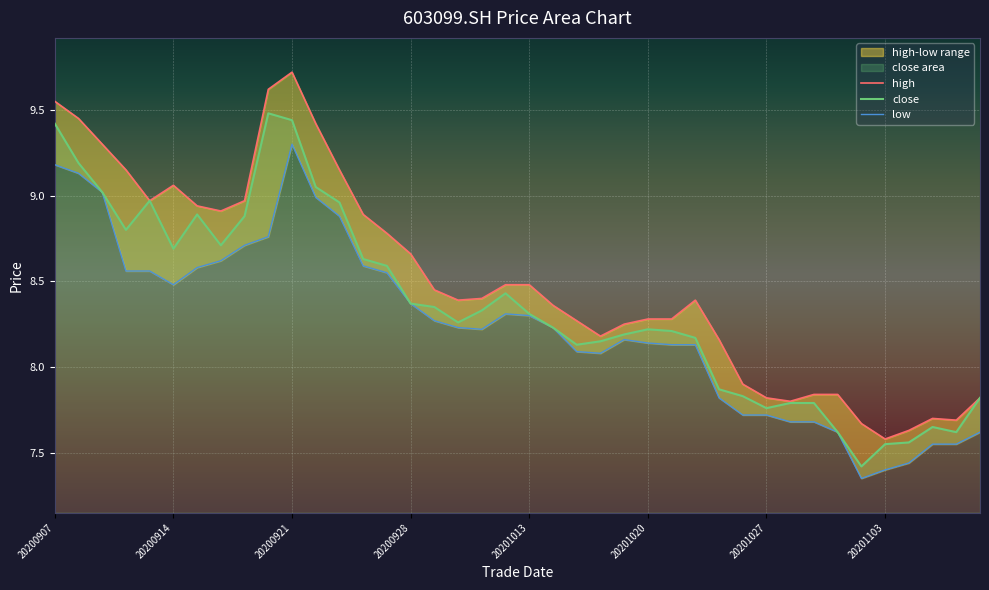

True or false: close and low intersect in this chart.

False